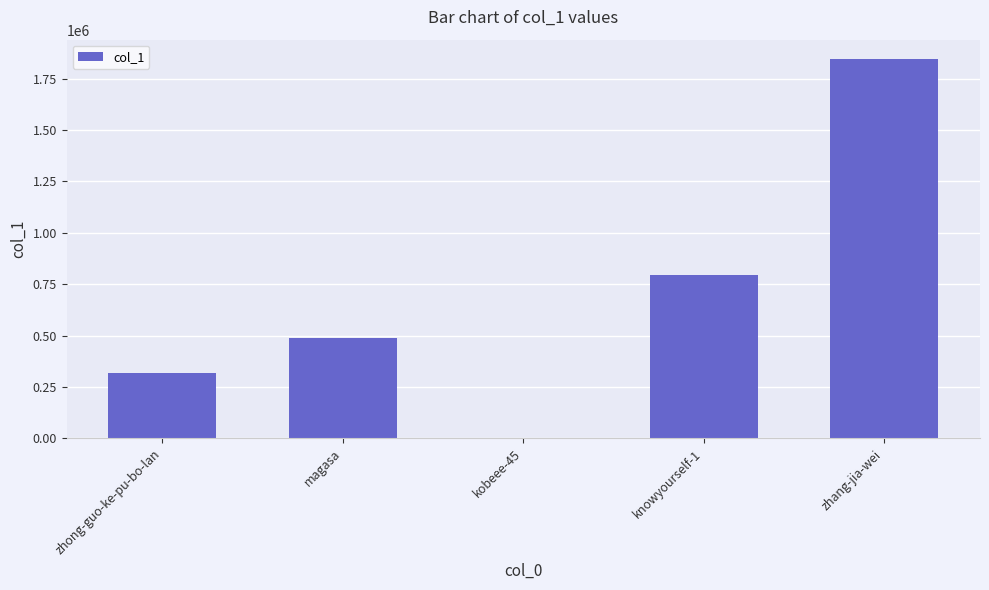

Which has a higher value, knowyourself-1 or zhong-guo-ke-pu-bo-lan?

knowyourself-1